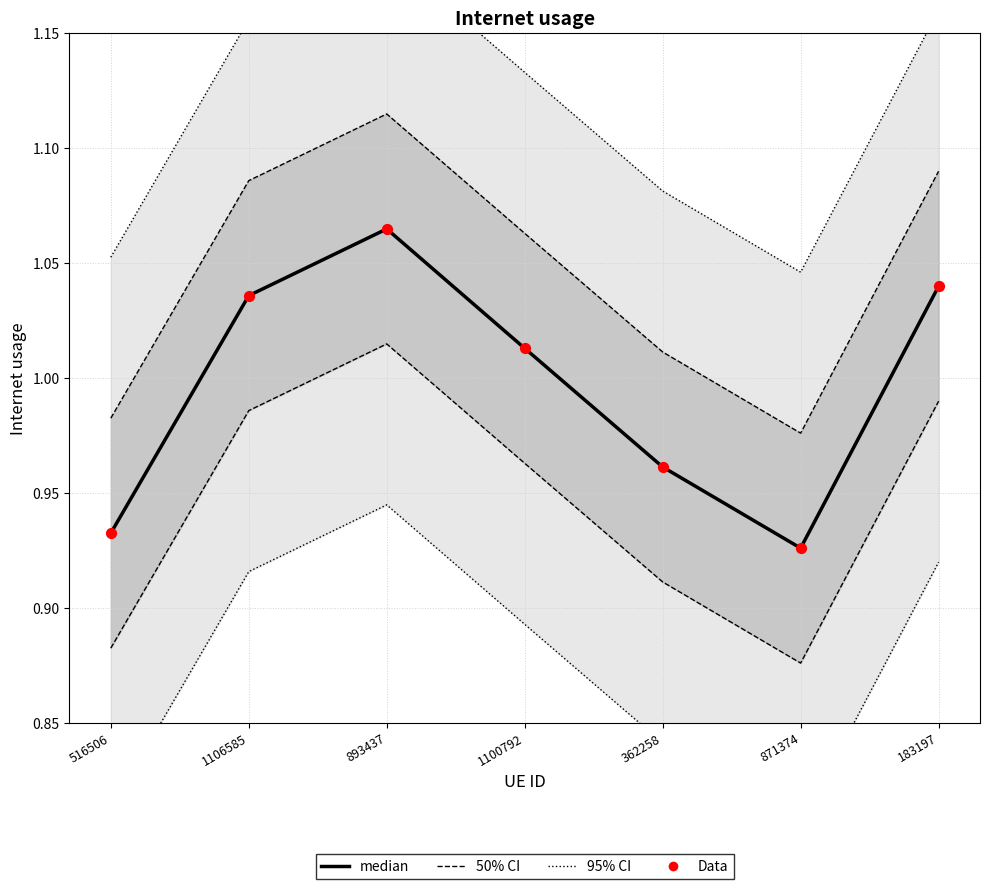

At how many categories does at least one series exceed 0?

7